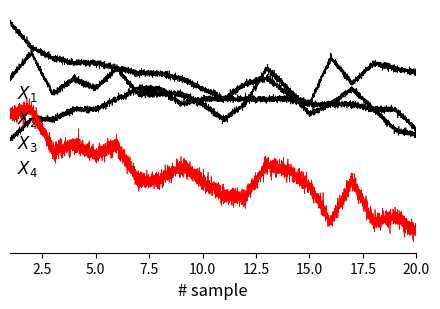

Does the chart display data point markers on the line(s)?

No